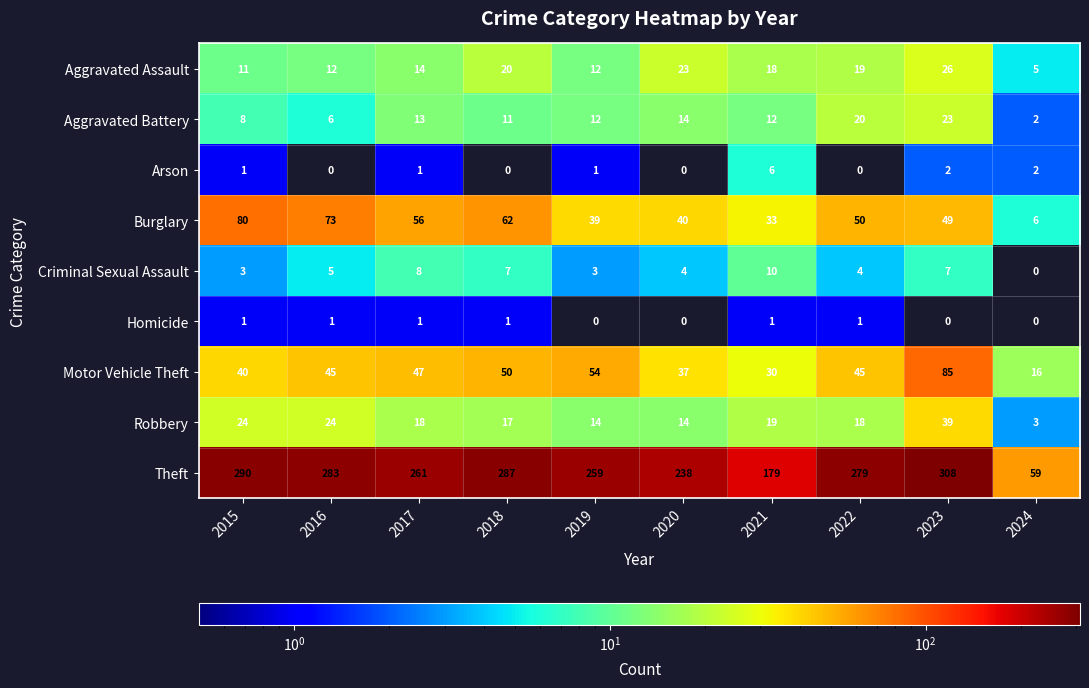

Which series changed the most between 2017 and 2018?

Theft